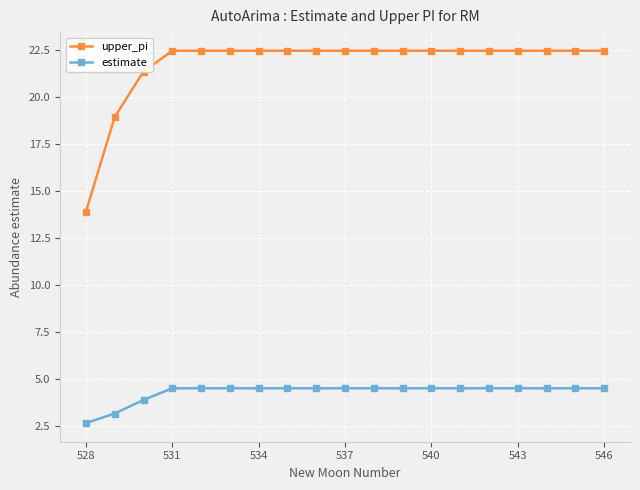

Which series has the largest total across all categories?

upper_pi